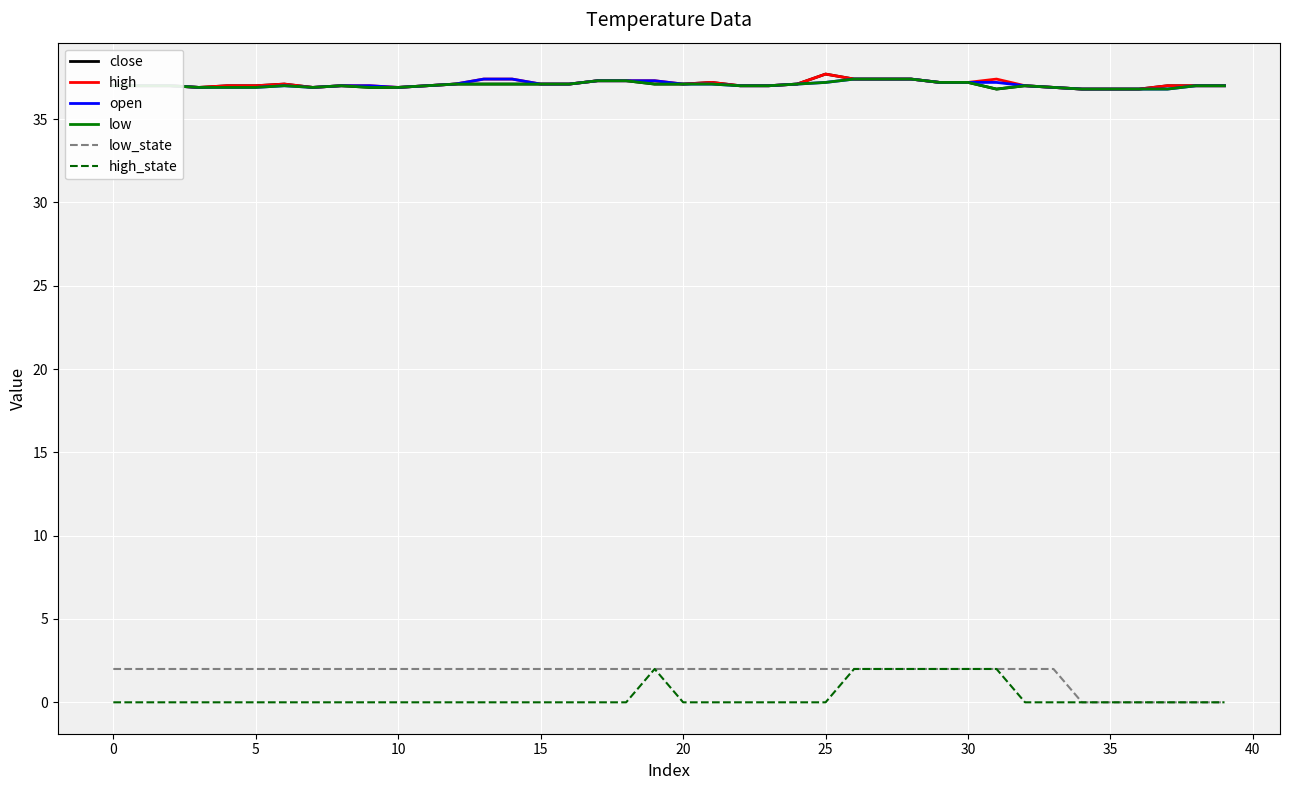

True or false: low and low_state cross at least once.

False